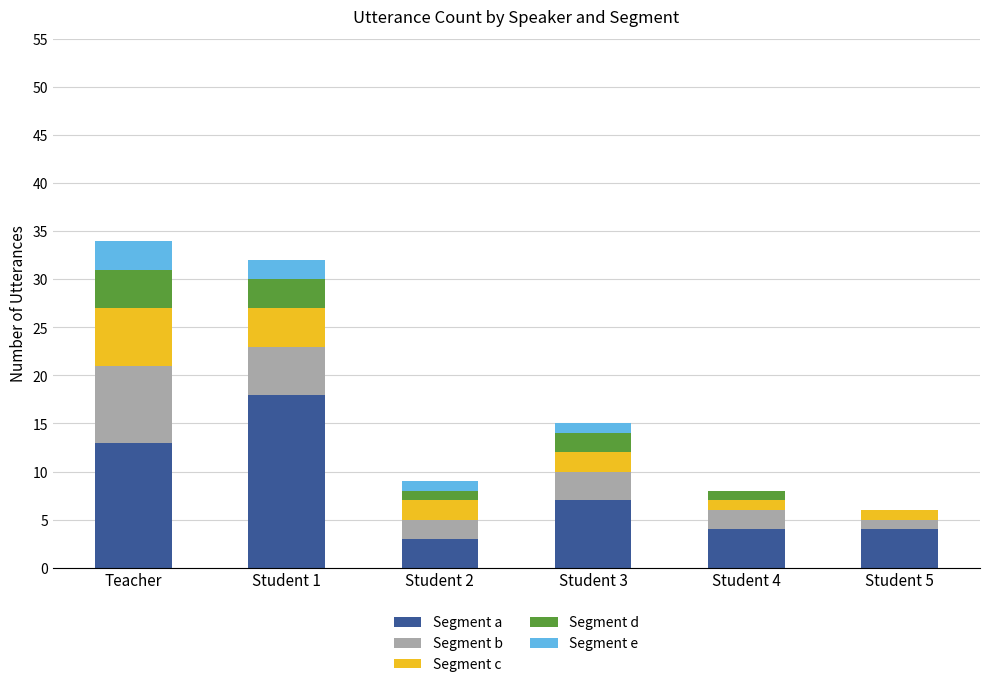

Reading left to right, what are the values for Segment a?

Teacher=13	Student 1=18	Student 2=3	Student 3=7	Student 4=4	Student 5=4